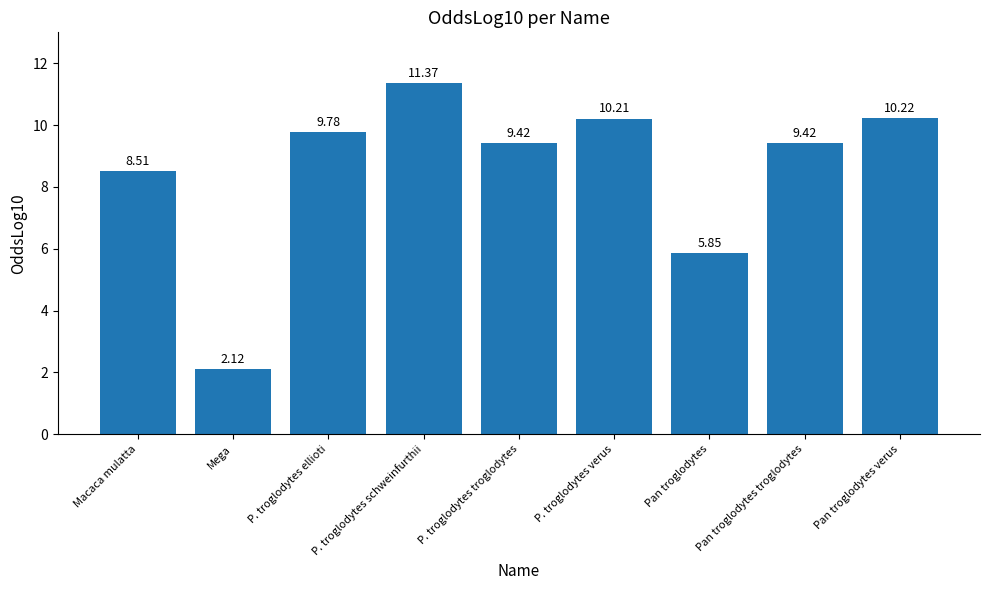

Which category has the lowest value across all series?

Mega